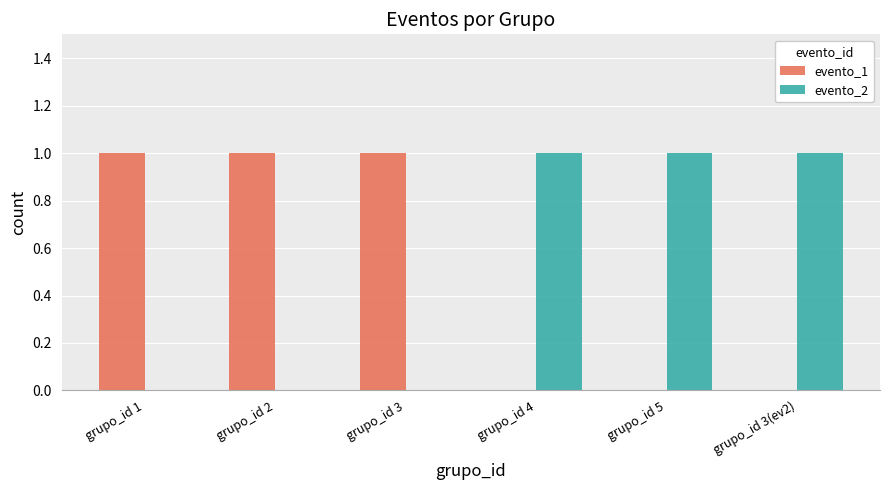

Is the value of evento_2 at grupo_id 3(ev2) greater than the value of evento_1 at grupo_id 4?

Yes